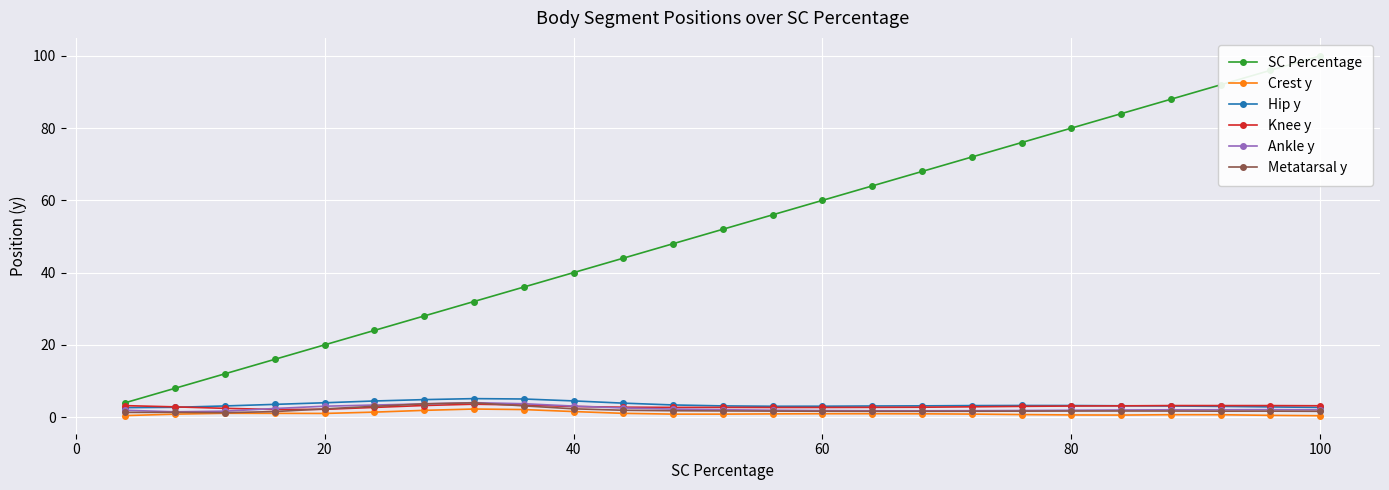

In Metatarsal y, how many points are lower than both neighbors (excluding endpoints)?

3